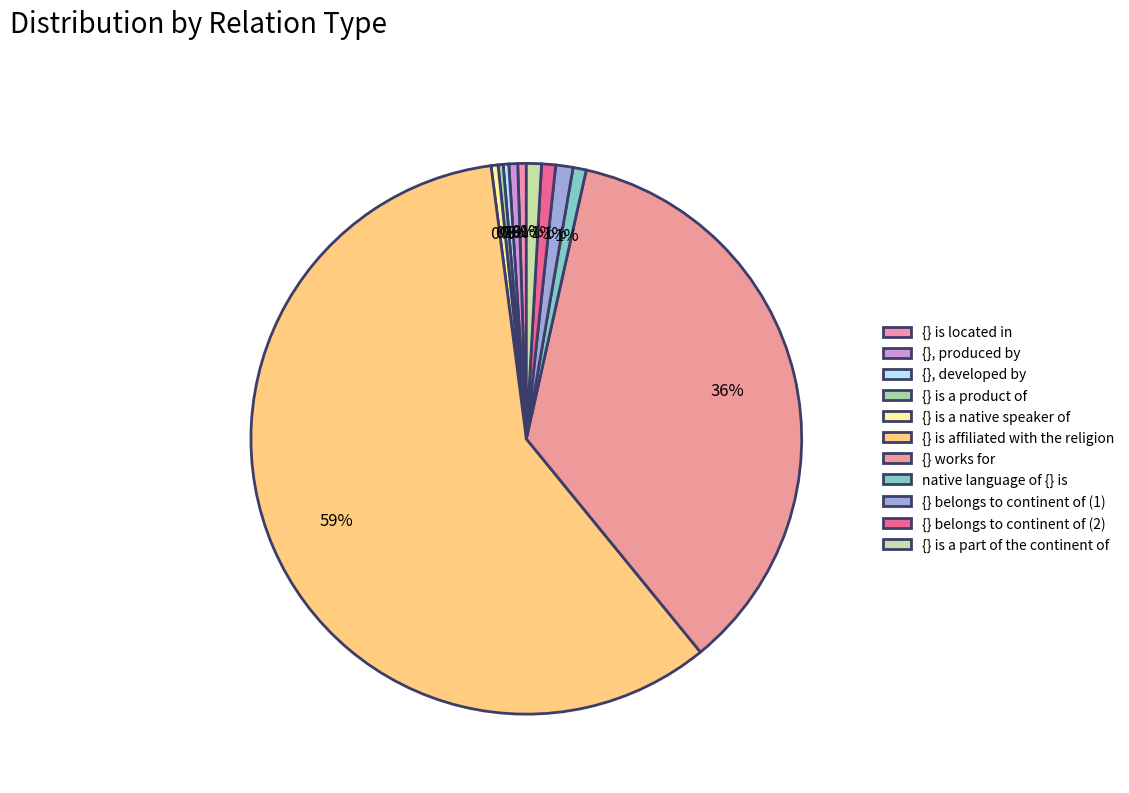

Is it true that {} is located in is 0% of the pie?

True